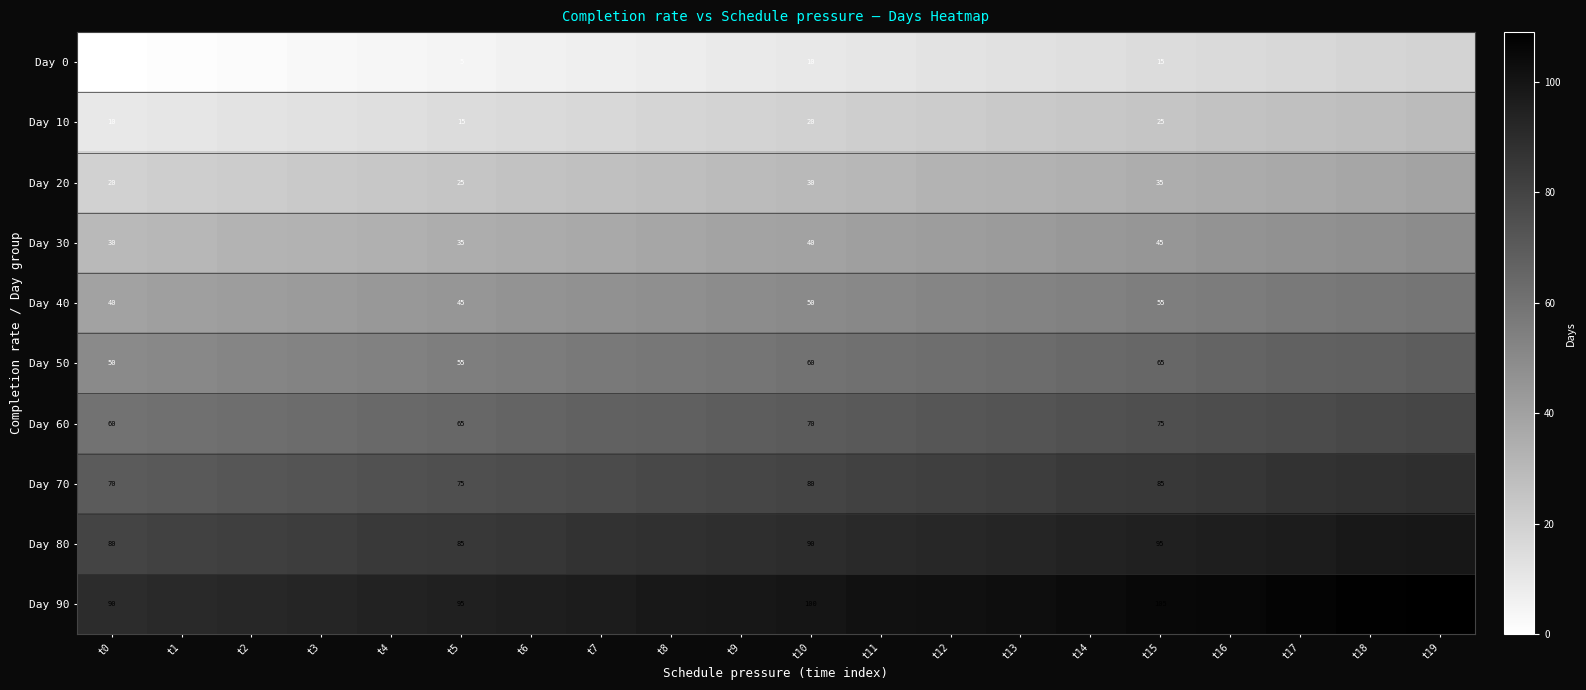

What is the difference between the highest and lowest values at t5?

90